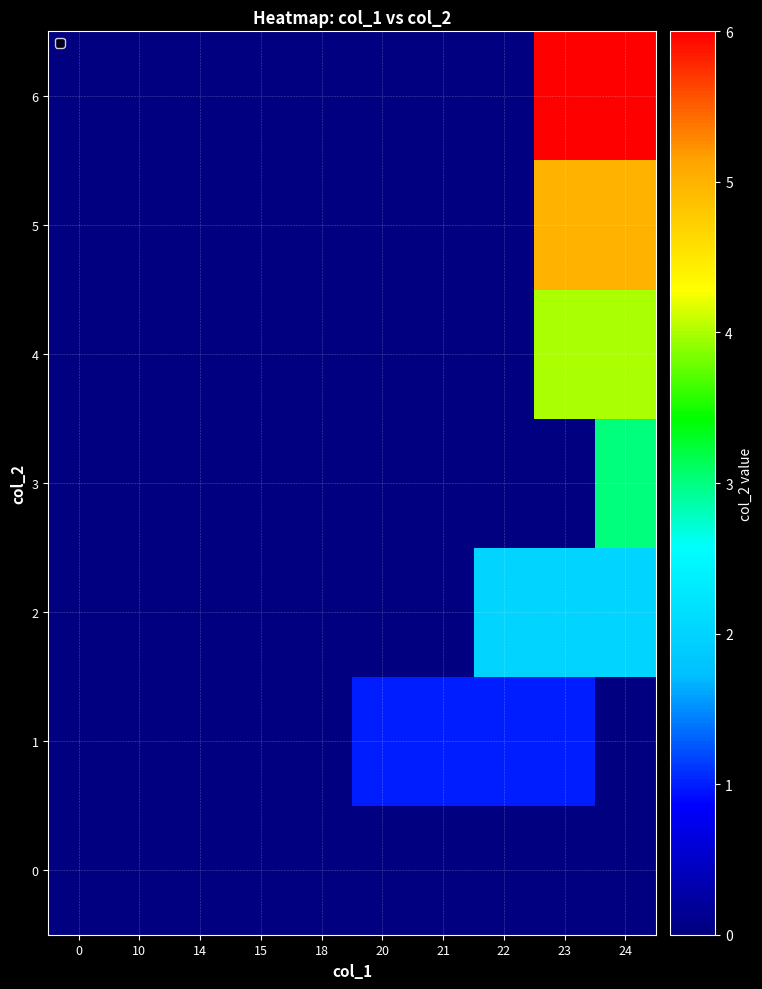

At which category is the sum across all series the highest?

24